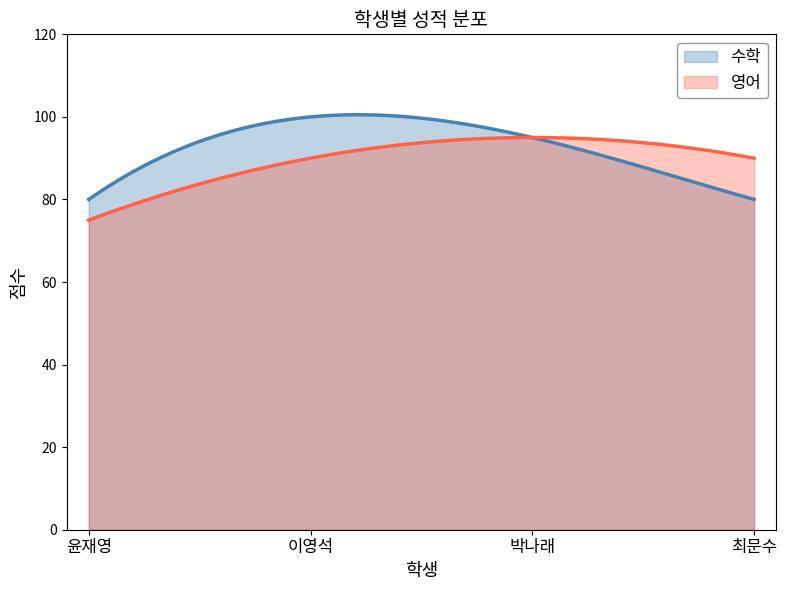

Where is the first local maximum for 영어?

박나래